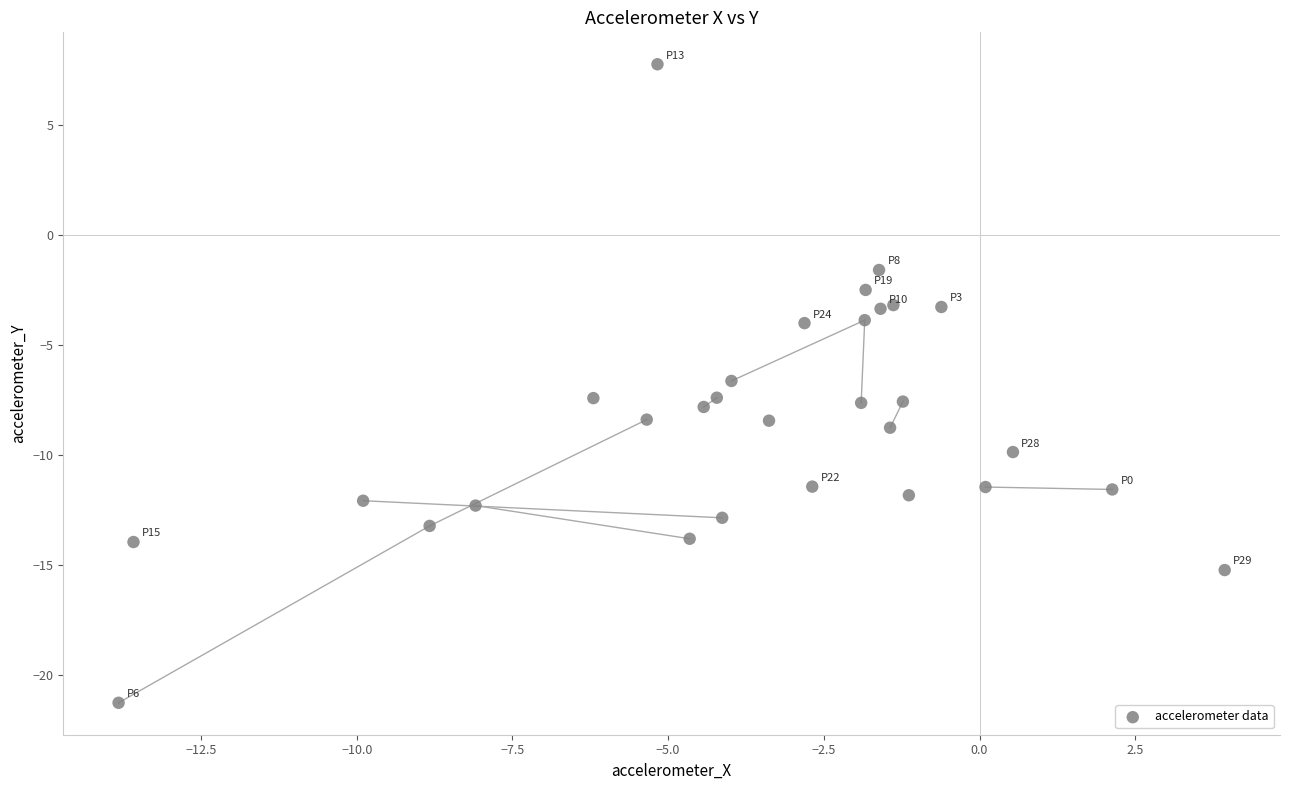

What Y value in the scatter plot is closest to -6?

-6.6